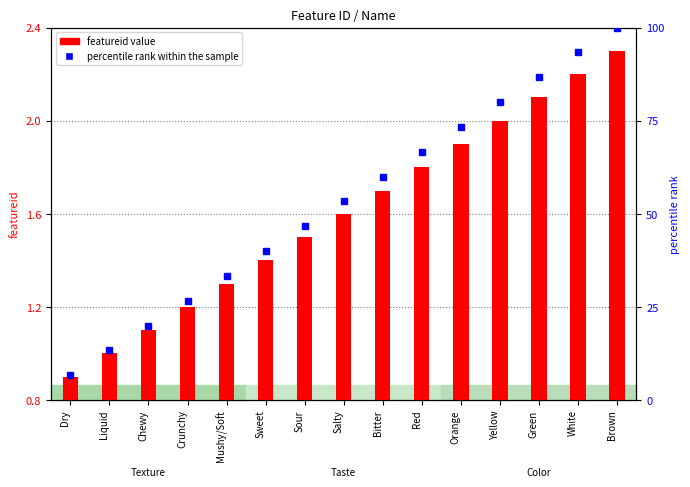

What is the greatest value displayed?

100.0